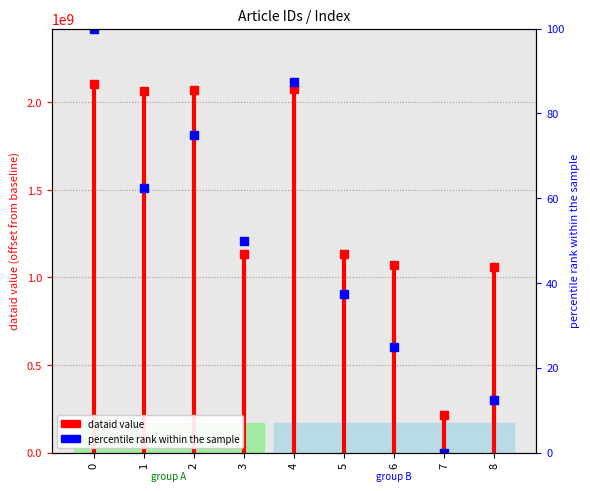

Is this an area chart (filled region under the line)?

No